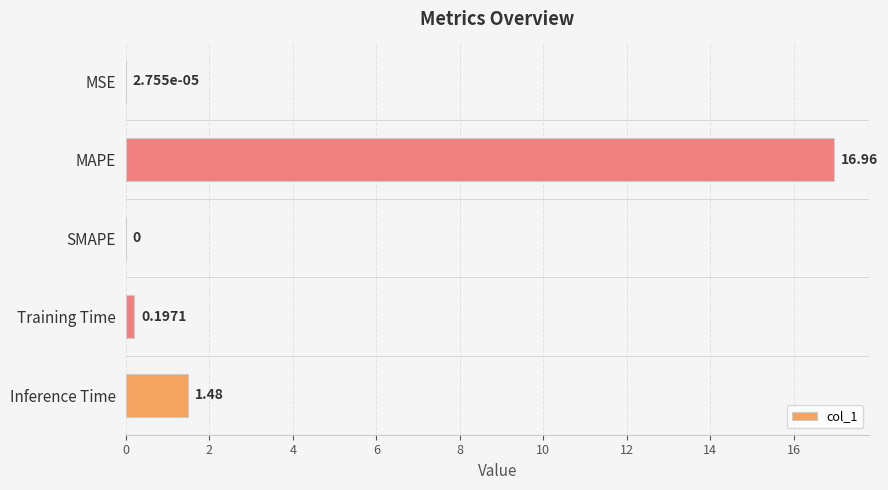

What is the change in value from MSE to Training Time?

+0.2